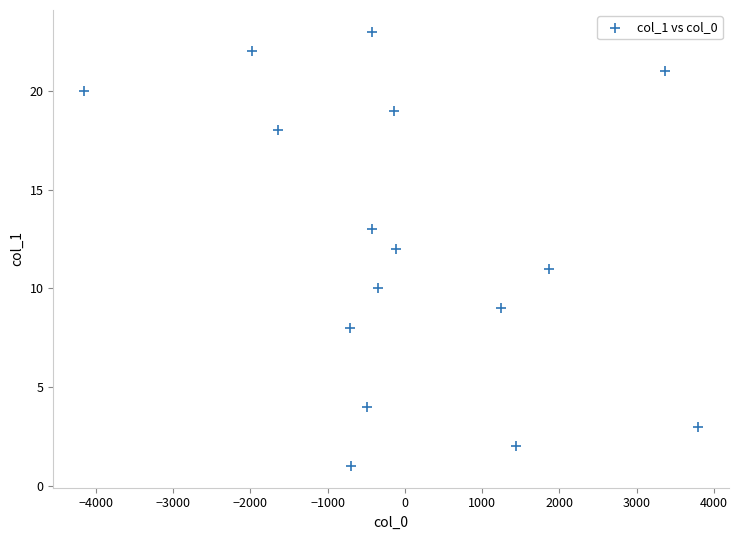

What is the range of Y values (max minus min)?

22